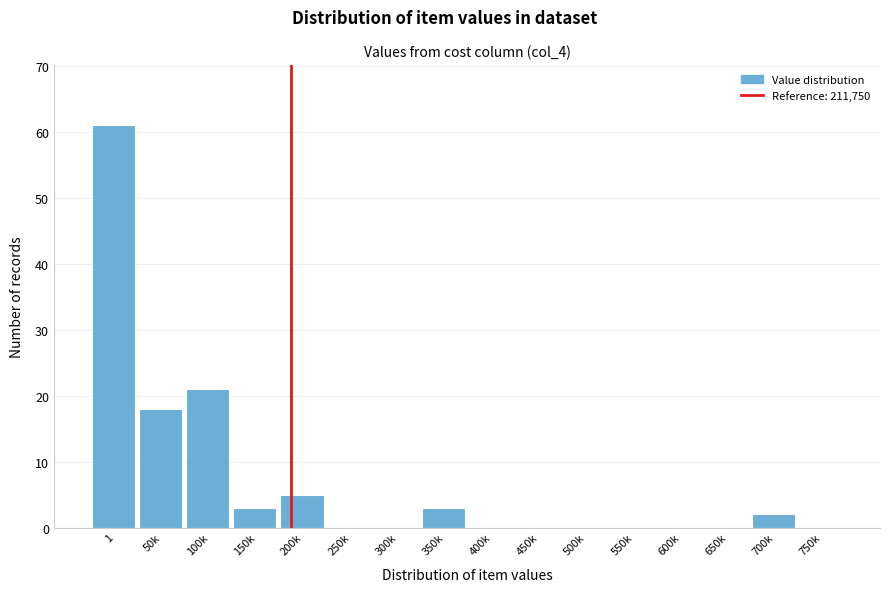

Reading left to right, what are all the values shown in this chart?

1=61	50k=18	100k=21	150k=3	200k=5	250k=0	300k=0	350k=3	400k=0	450k=0	500k=0	550k=0	600k=0	650k=0	700k=2	750k=0